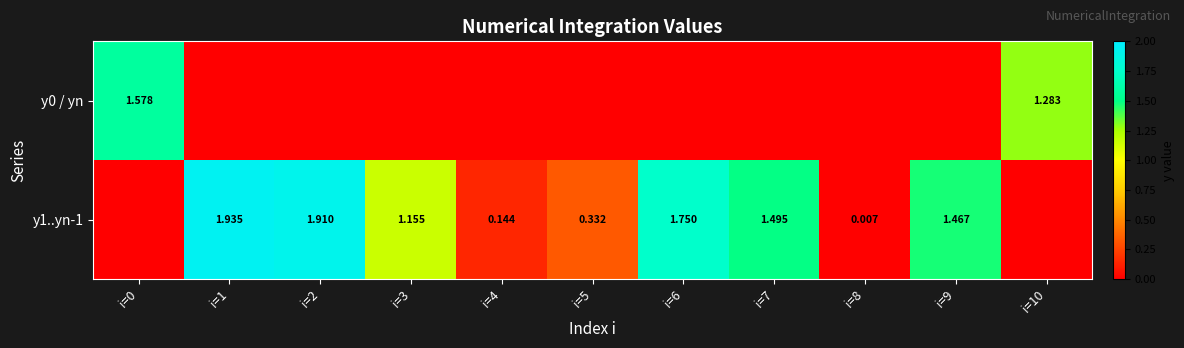

What is the maximum value shown in the chart?

1.9